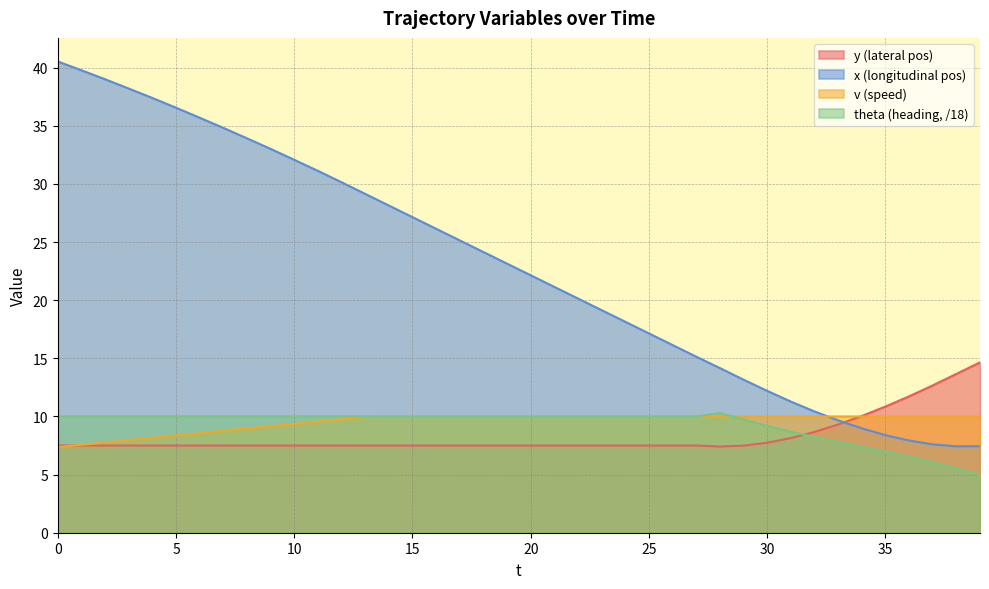

How many lines are shown in the chart?

4